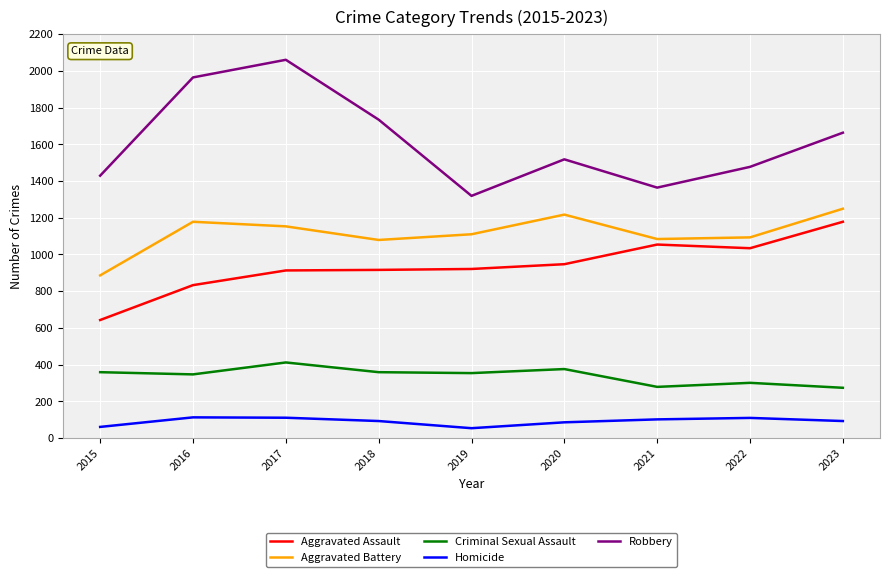

What is the greatest value displayed?

2060